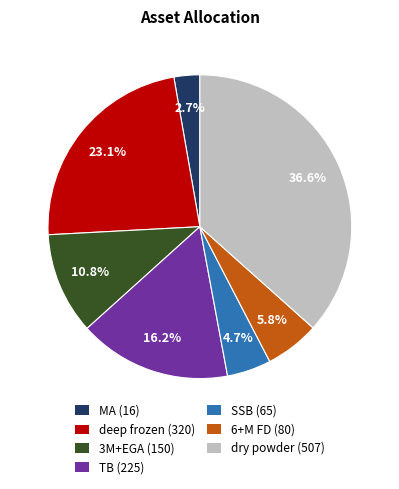

Which category has the biggest portion of the pie?

dry powder (507)